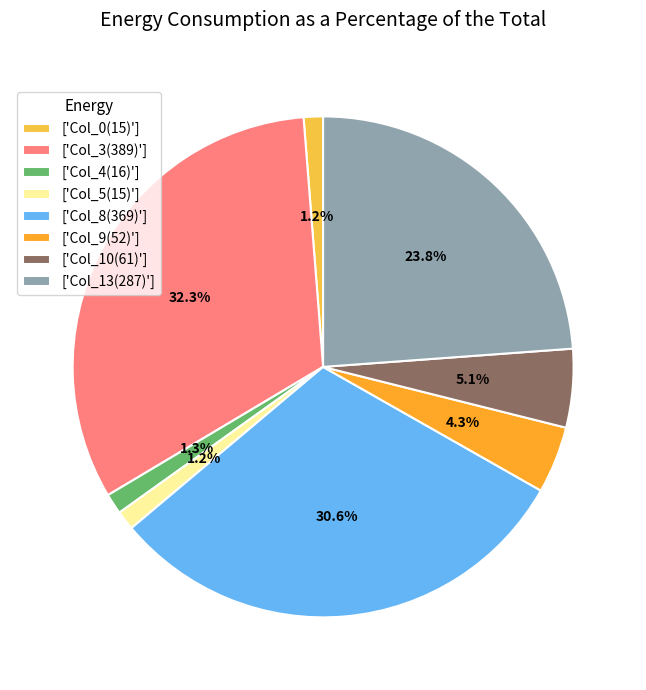

Is the sum of ['Col_13(287)'] and ['Col_3(389)'] greater than half?

Yes